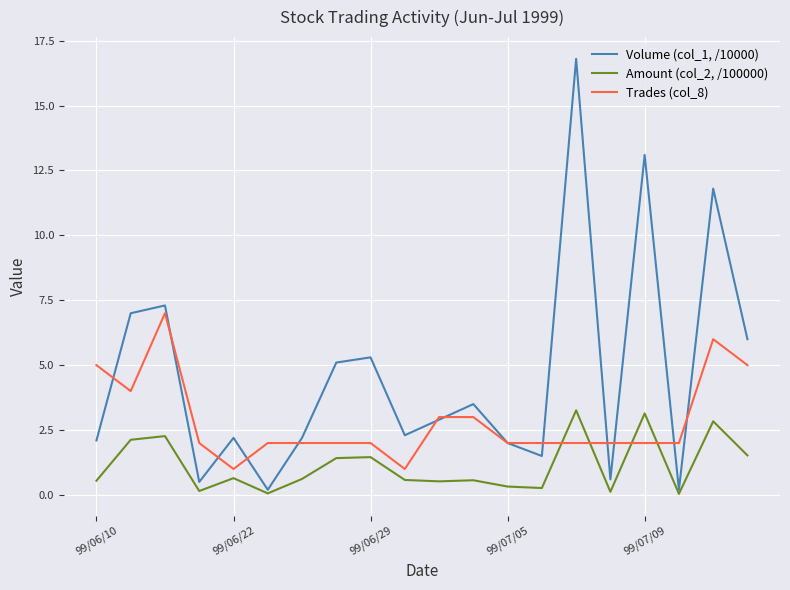

What is the greatest value displayed?

16.8